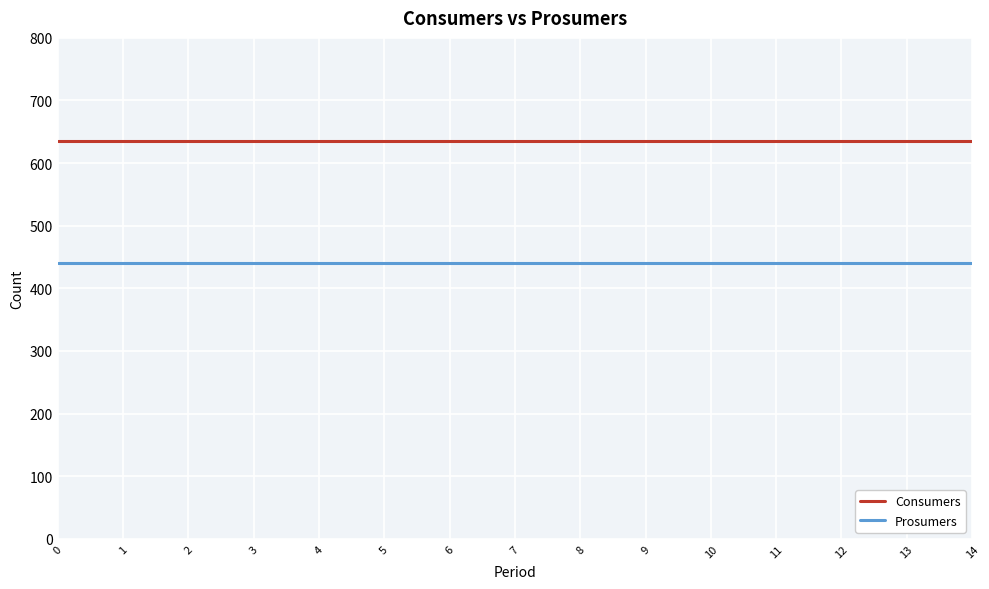

True or false: Prosumers and Consumers intersect in this chart.

False